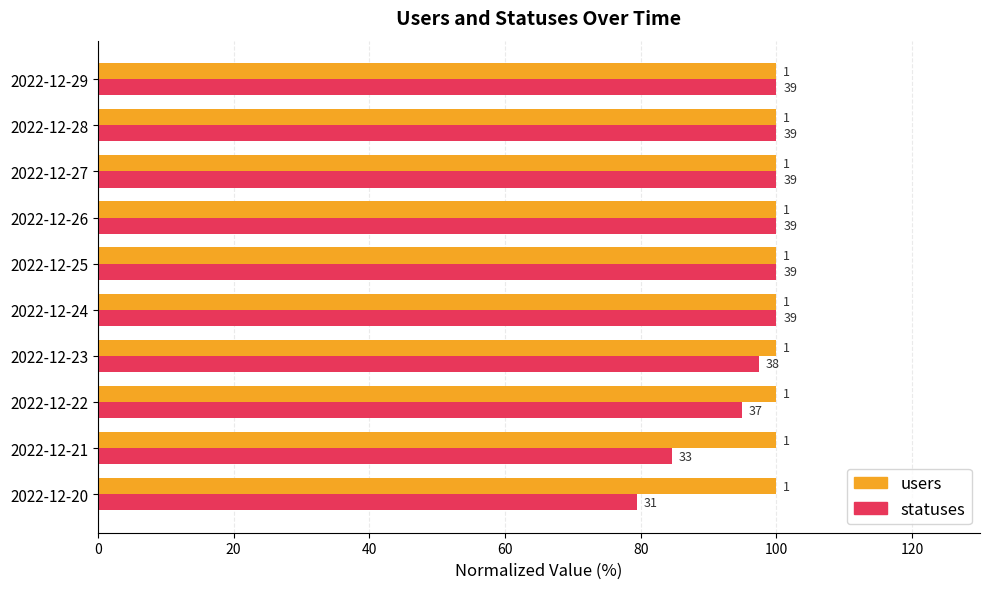

What are all the series names shown in the legend?

users, statuses